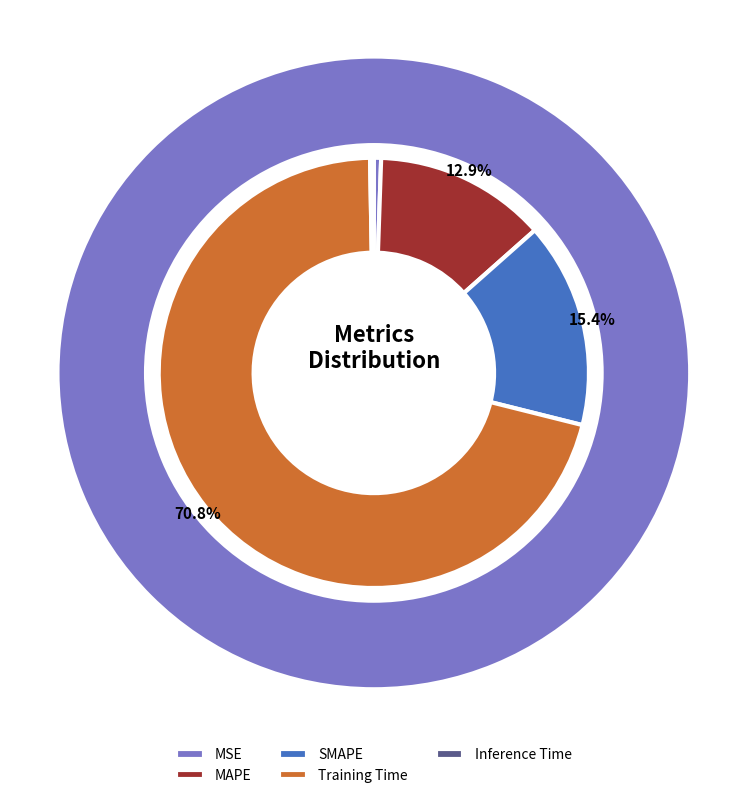

Rank the categories by value from highest to lowest.

Training Time, SMAPE, MAPE, MSE, Inference Time